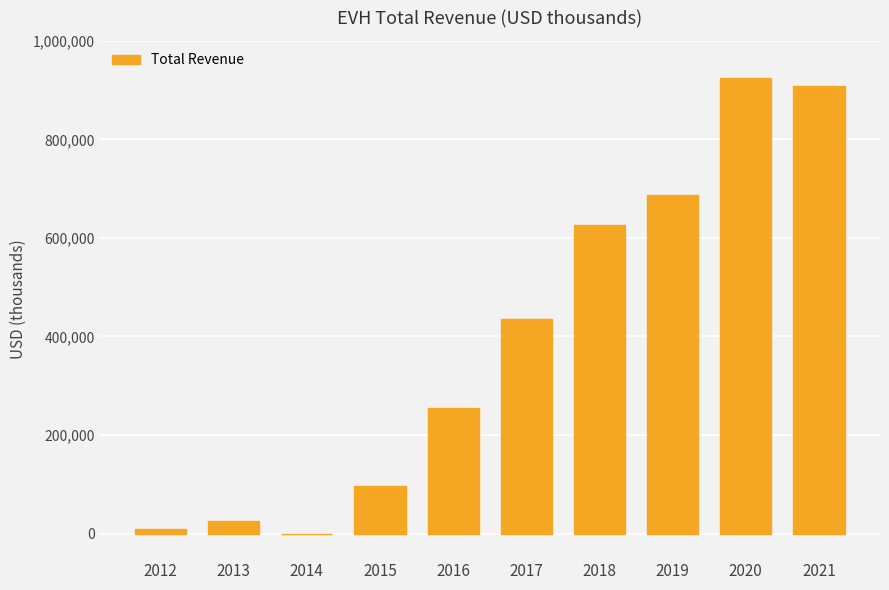

What is the change in value from 2013 to 2014?

-25700